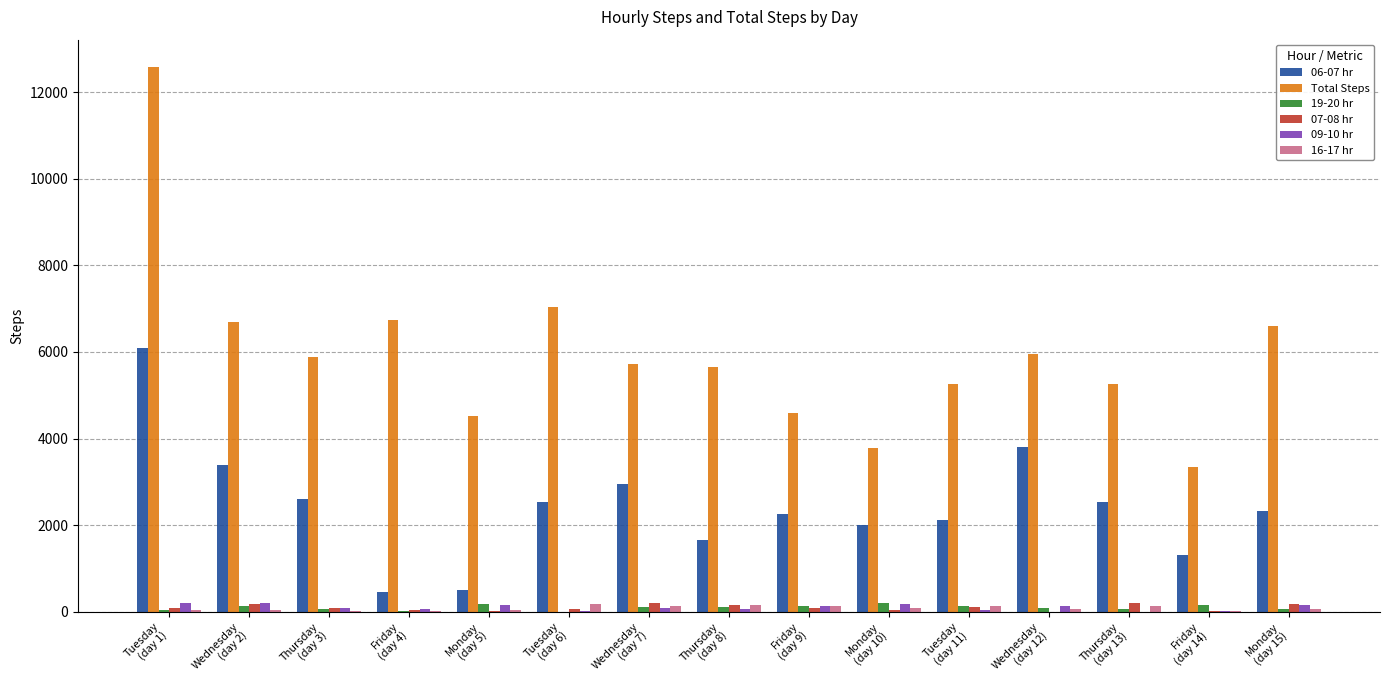

What is the sum of all Total Steps values?

89589